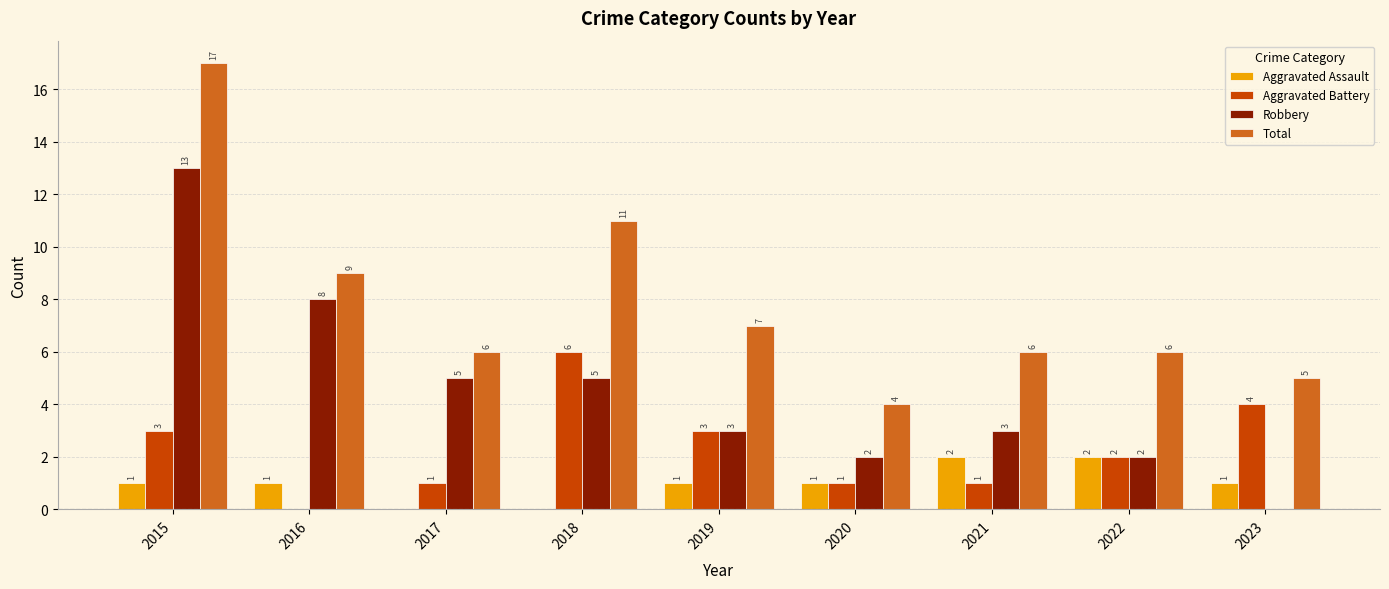

True or false: Aggravated Assault has a value of 1 at 2016.

True